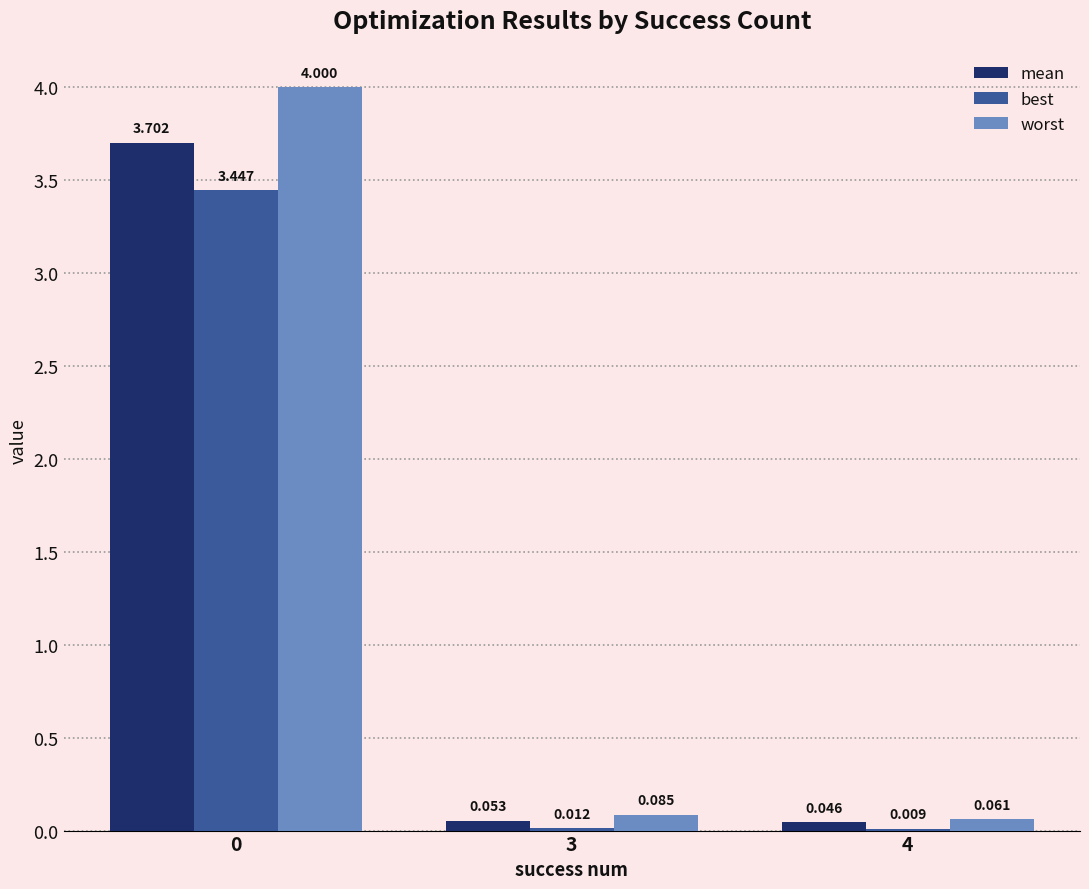

Are the bars grouped side by side (vs. stacked)?

Yes